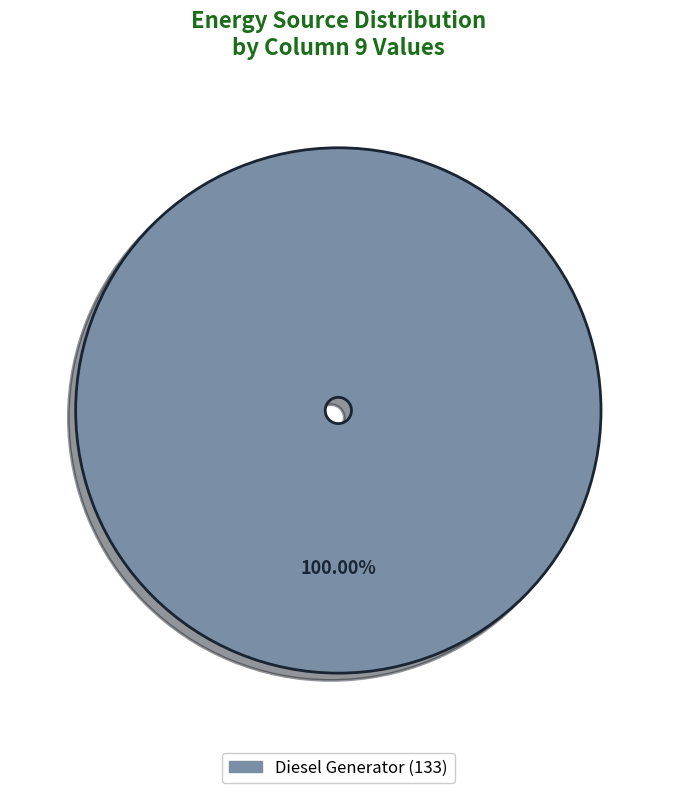

How many slices are in this pie chart?

1